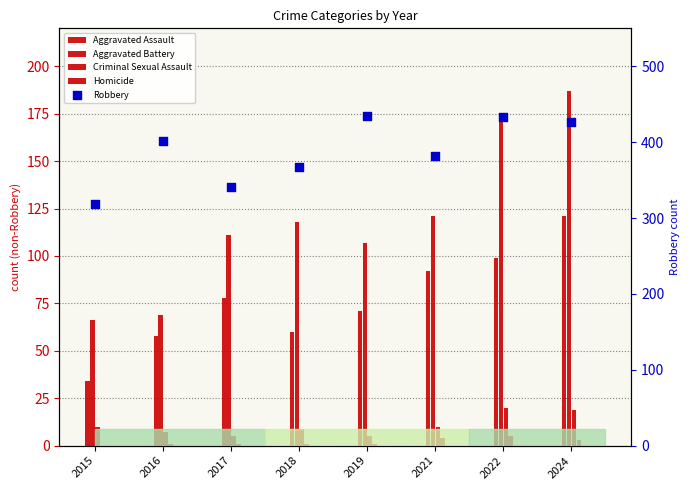

What are all the series names shown in the legend?

Aggravated Assault, Aggravated Battery, Criminal Sexual Assault, Homicide, Robbery